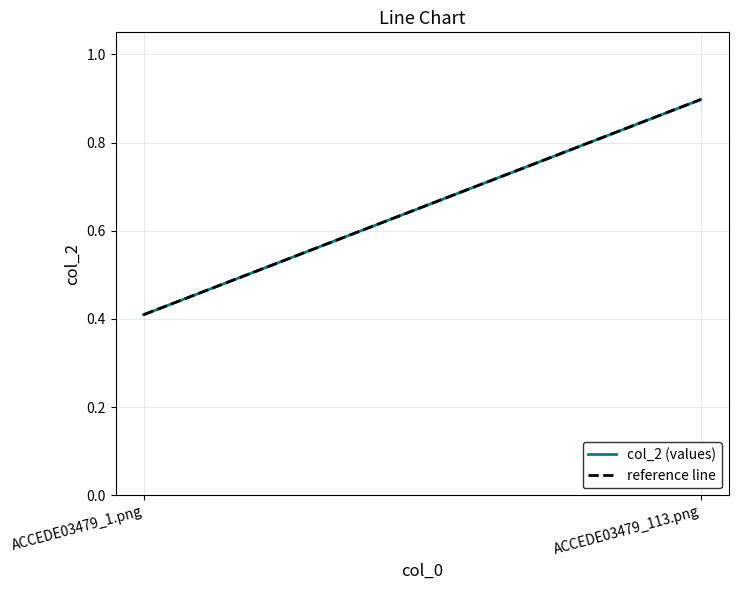

Which category has the lowest value across all series?

ACCEDE03479_1.png